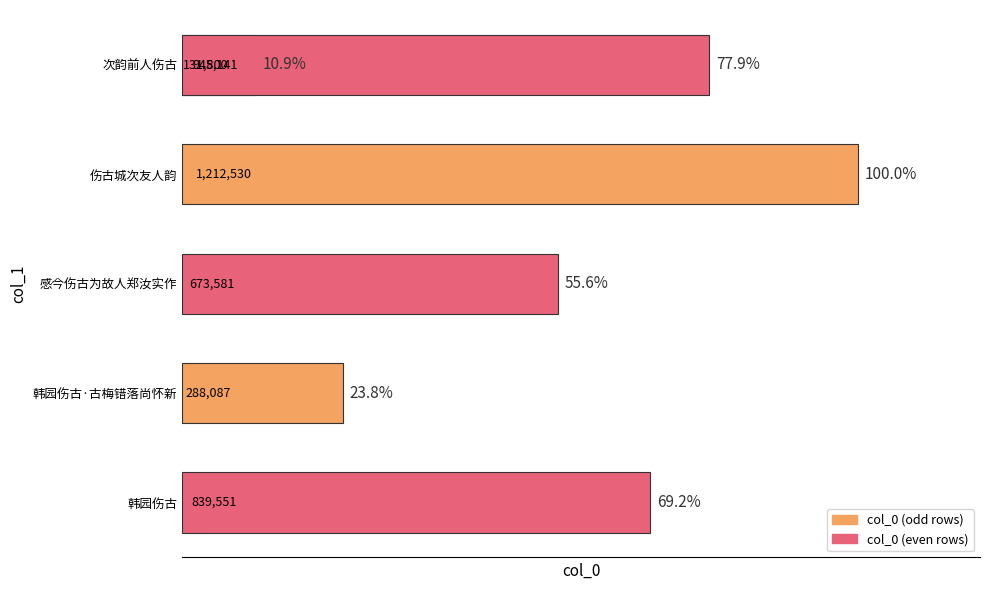

The value at 4 is 448451. True or false?

False